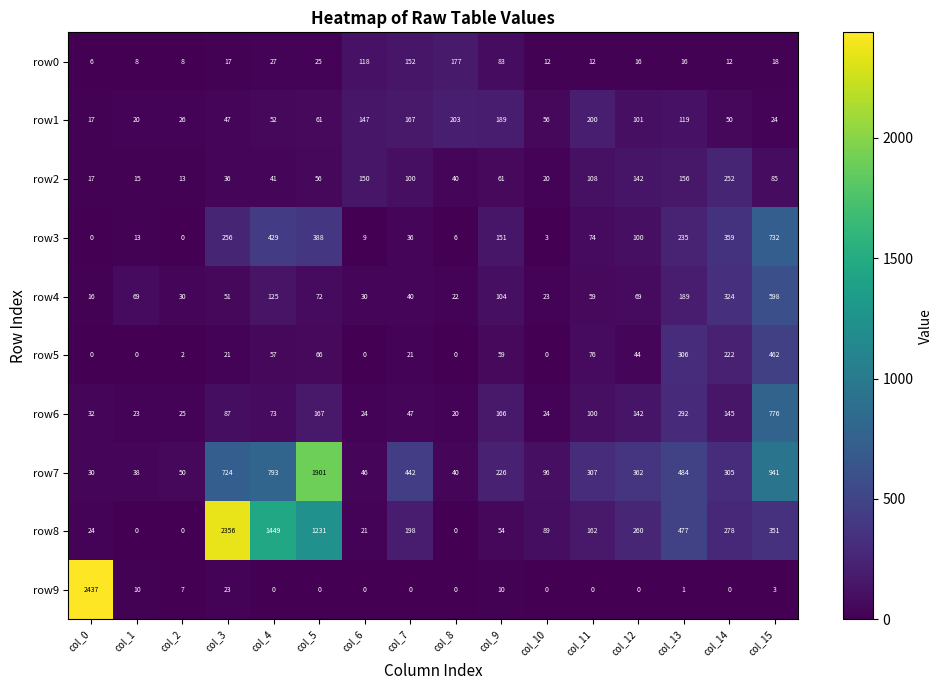

Which category has the highest value in the row6 series?

col_15